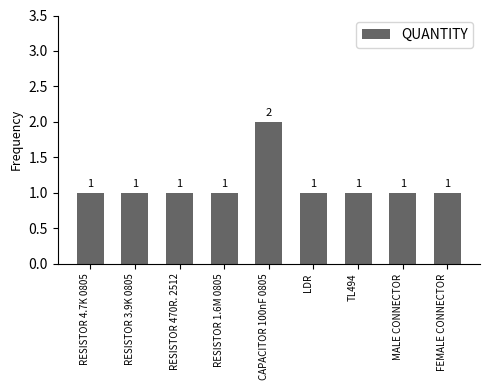

What position from the left is RESISTOR 4.7K 0805?

1